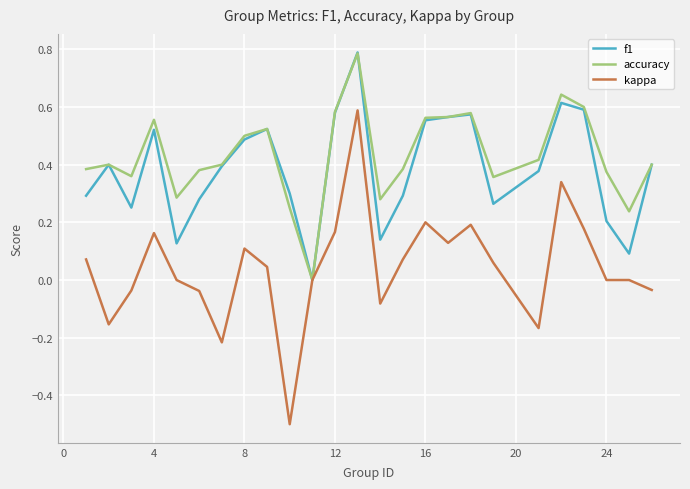

Which series has the largest range (max minus min)?

kappa